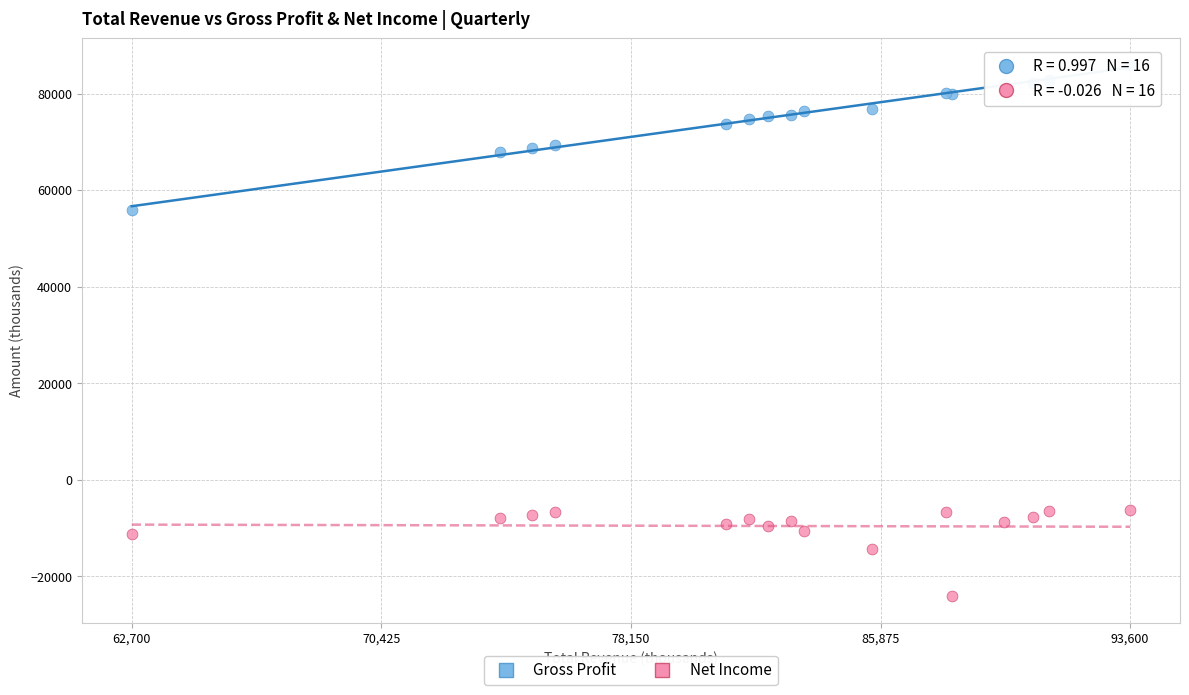

Which series reaches the maximum Y coordinate?

Gross Profit